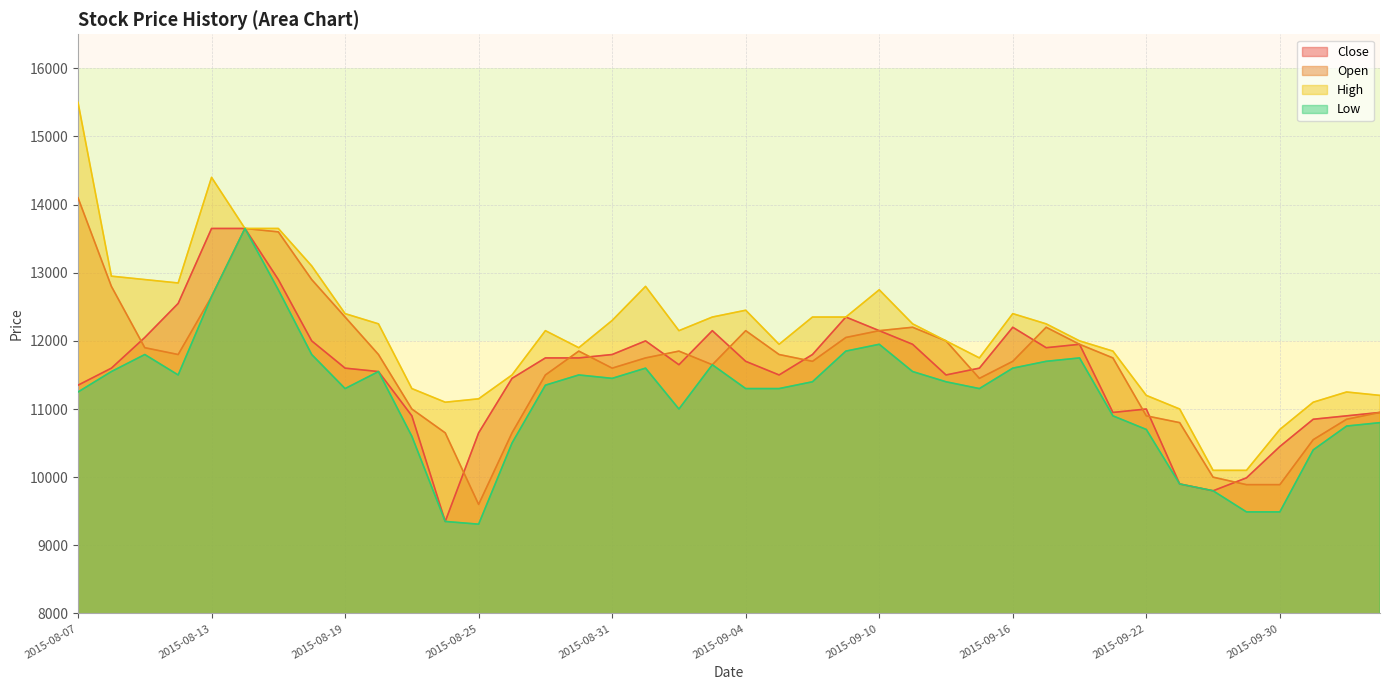

In Close, how many points are lower than both neighbors (excluding endpoints)?

7